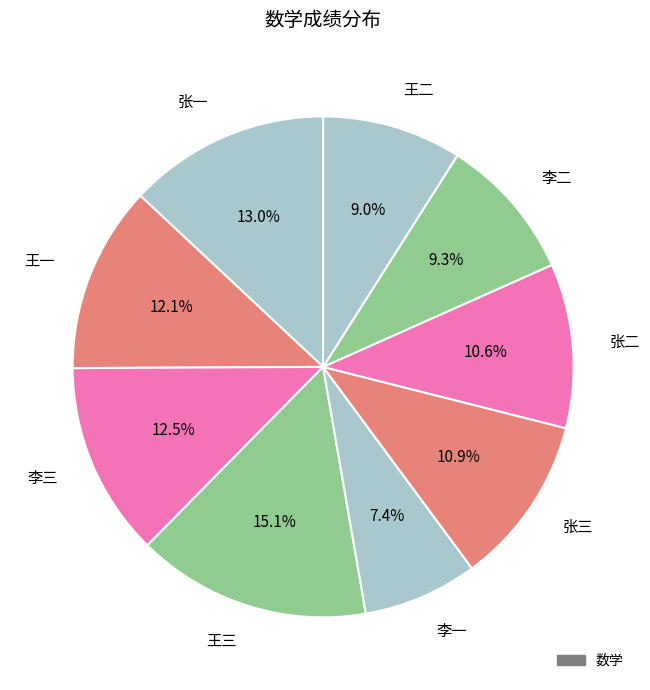

What is the ratio of the value at 王一 to the value at 张一?

0.9